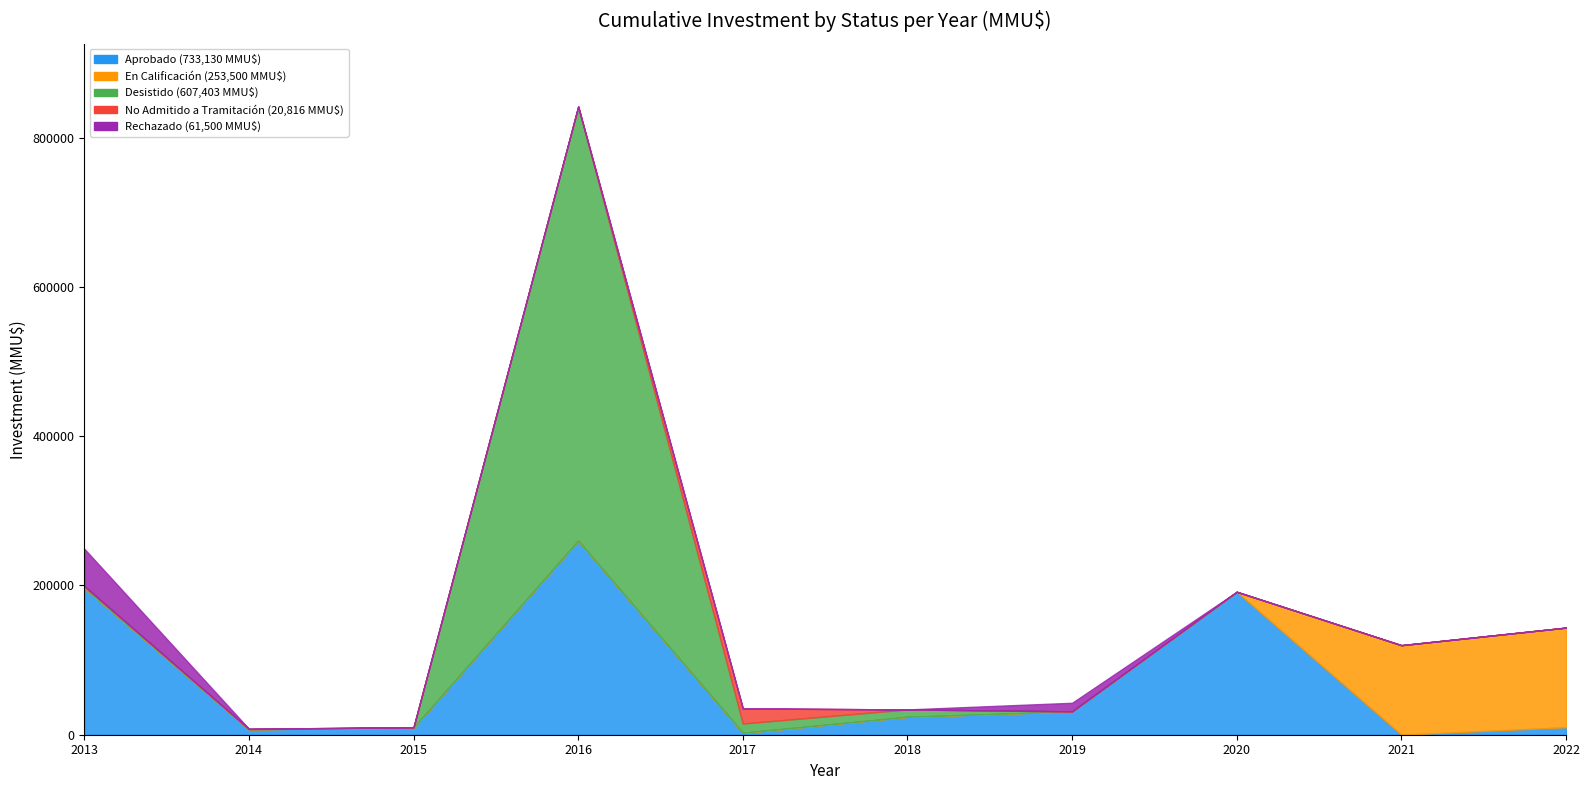

Between 6 and 9, which is larger?

6